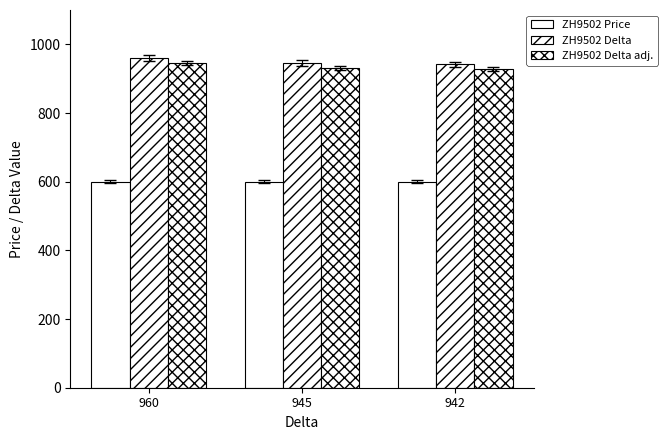

What is the sum of the ZH9502 Delta values at 945 and 960?

1905